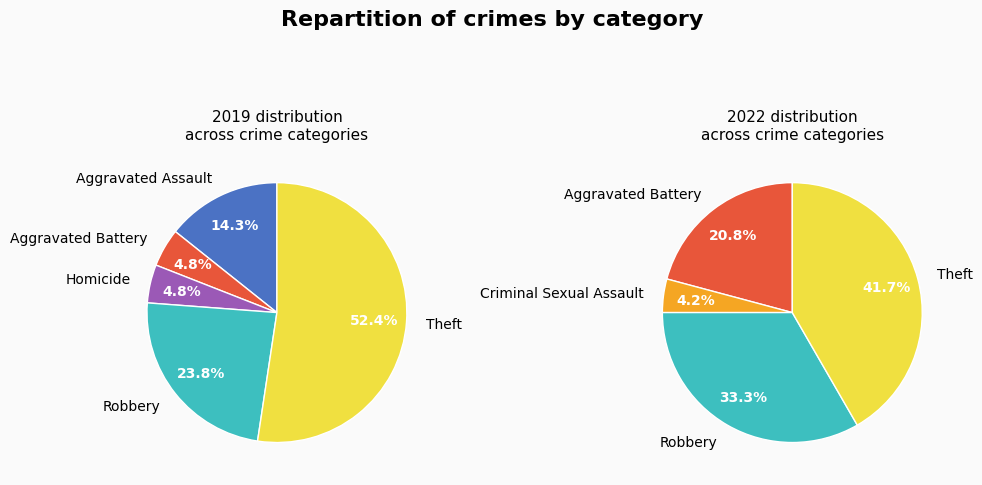

What percentage is the values_2019 slice, to the nearest percent?

14%